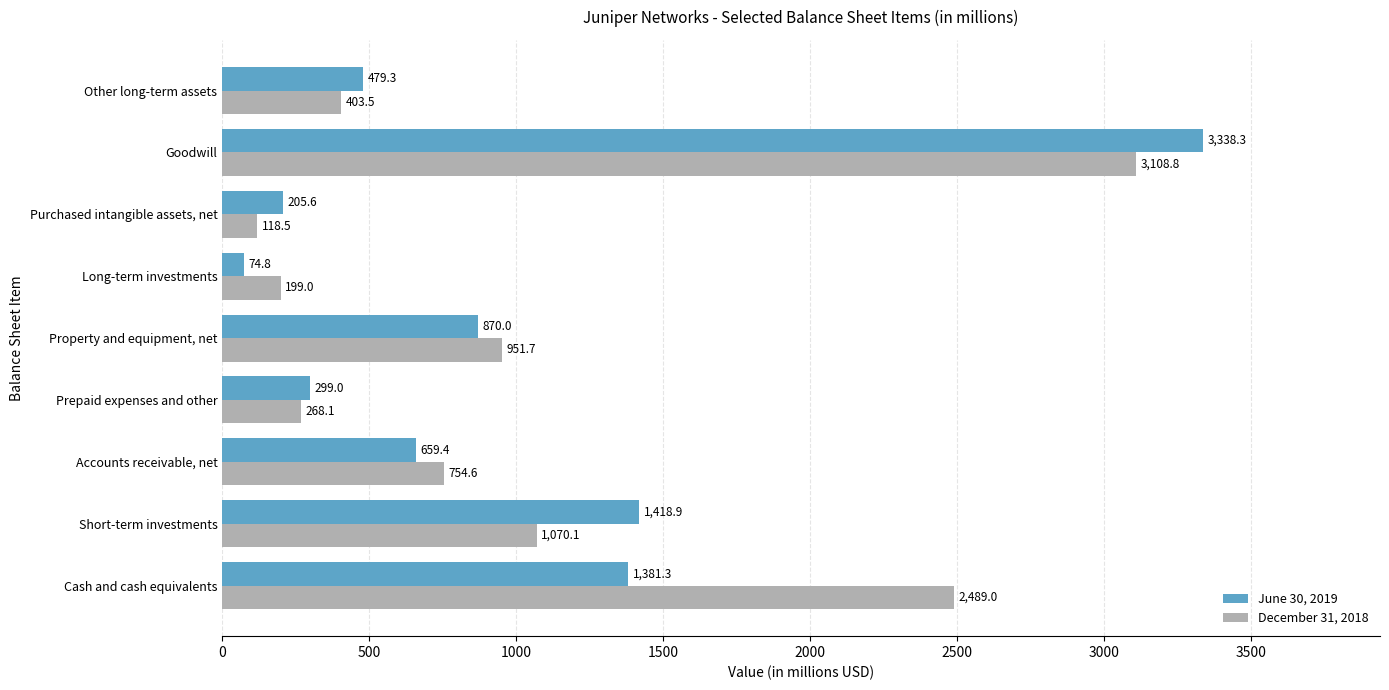

What is the difference between the highest and lowest values at Goodwill?

229.5